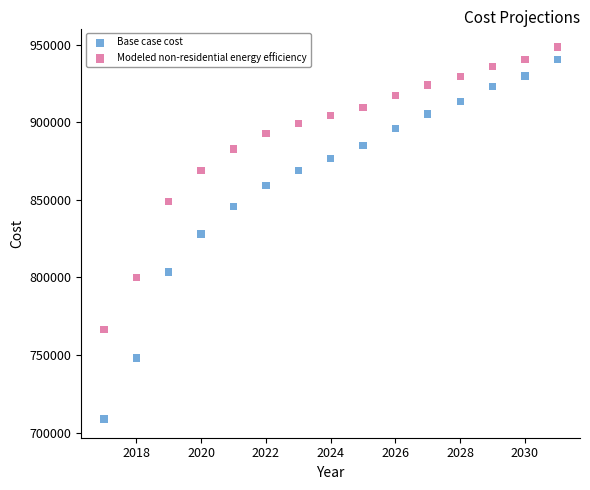

Across all data points, what is the range of Y values (max minus min)?

239797.3